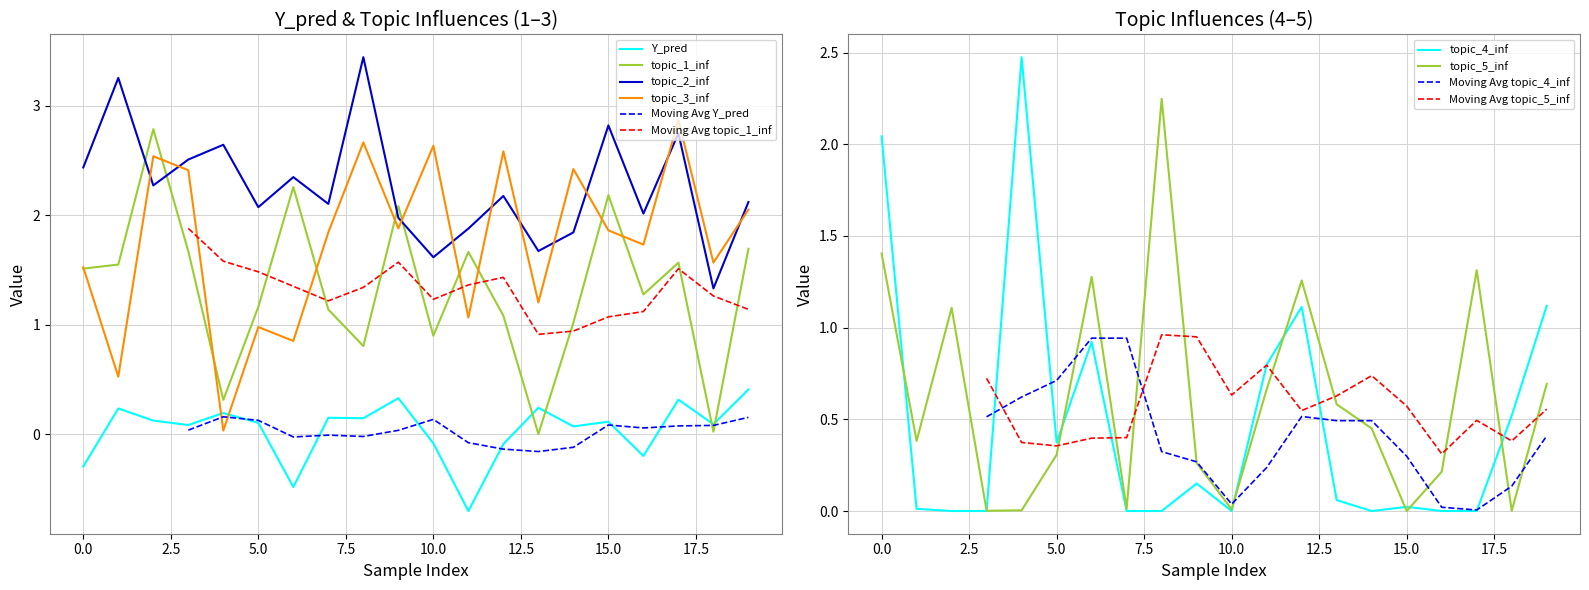

The value of topic_2_inf at 19 is 3.0. True or false?

False